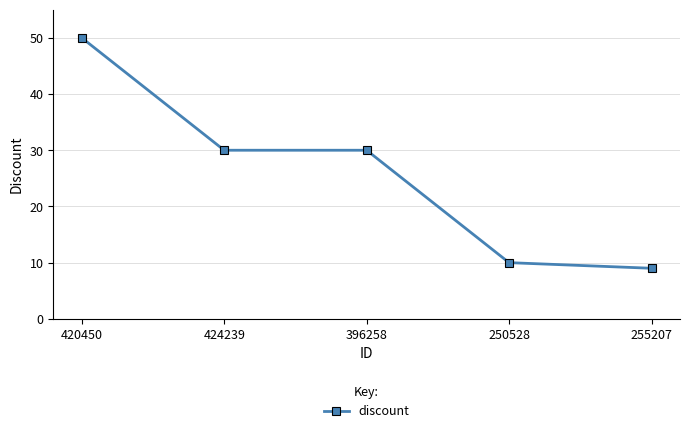

Which label corresponds to the largest value in the chart?

420450